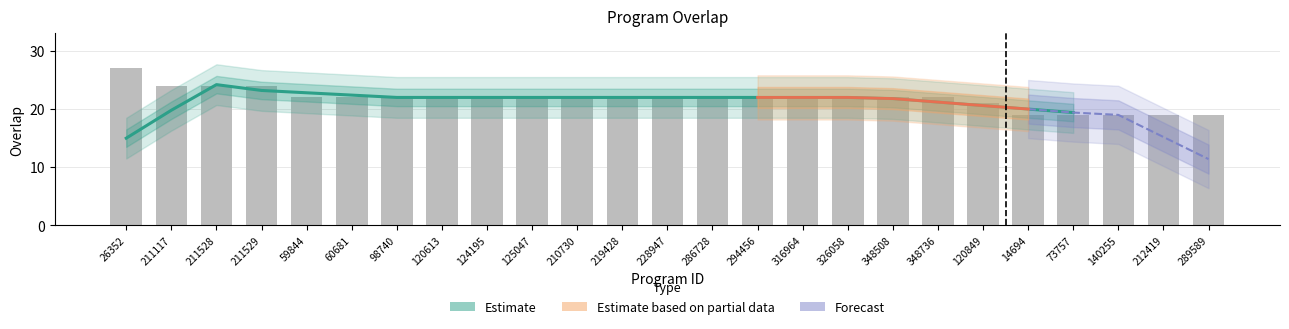

Reading left to right, extract all data points from this chart.

27	24	24	24	22	22	22	22	22	22	22	22	22	22	22	22	22	22	22	21	19	19	19	19	19